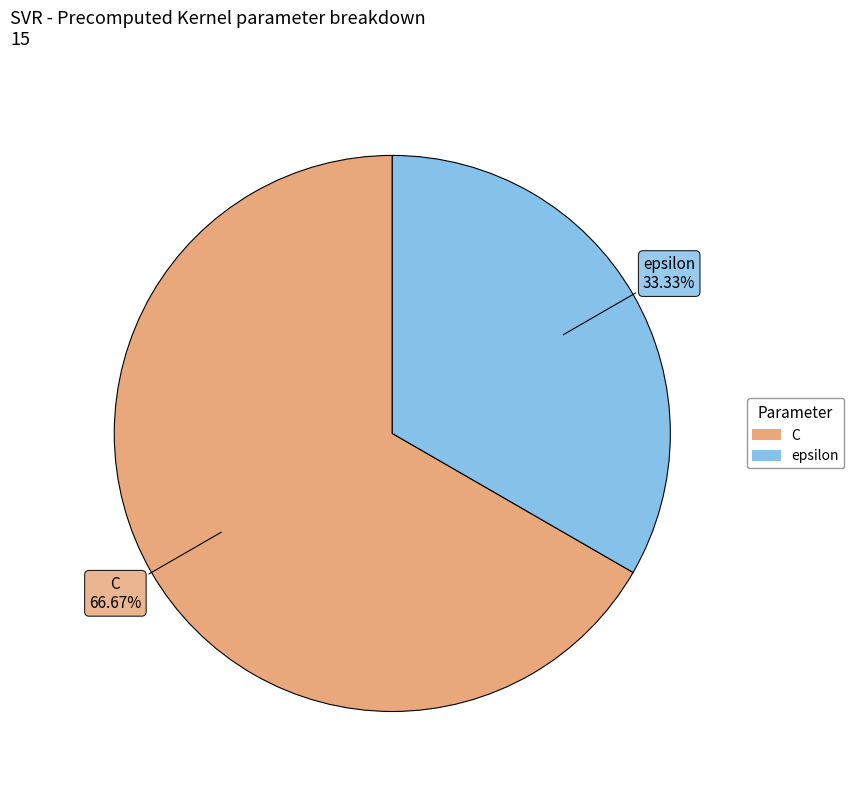

Which has a higher value, C or epsilon?

C